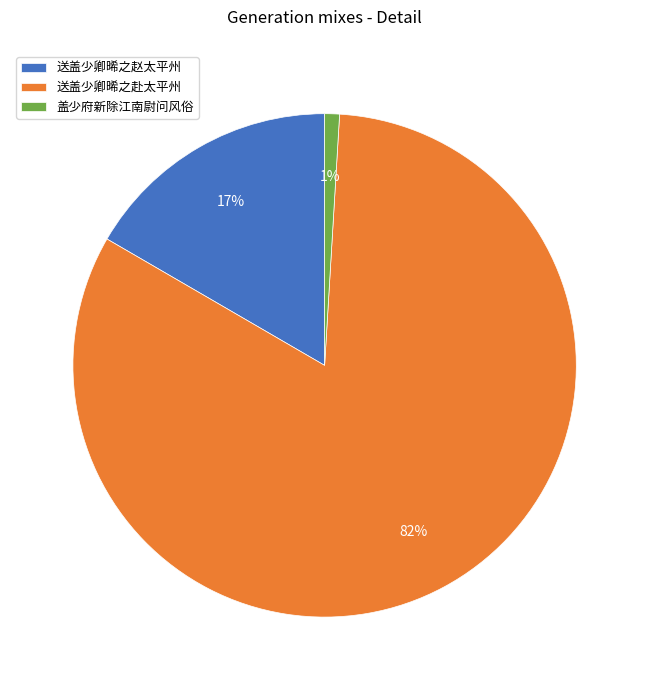

How many slices are in this pie chart?

3